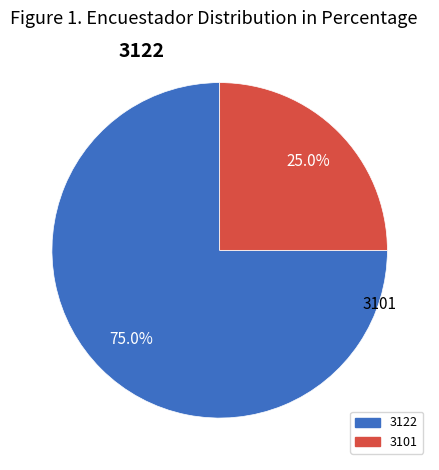

Is it true that 3101 is 13% of the pie?

False